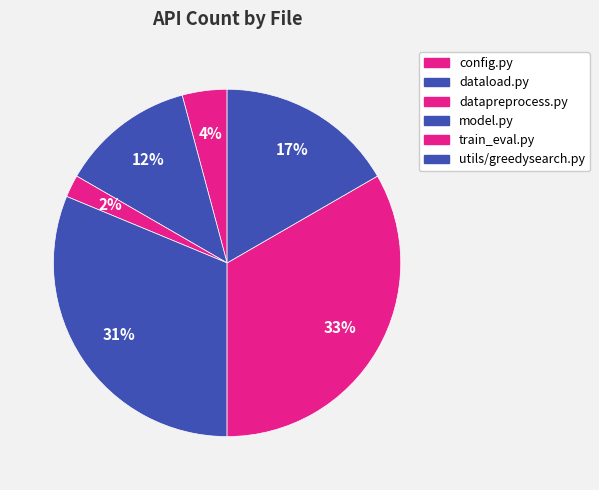

What percentage is the train_eval.py slice, to the nearest percent?

33%